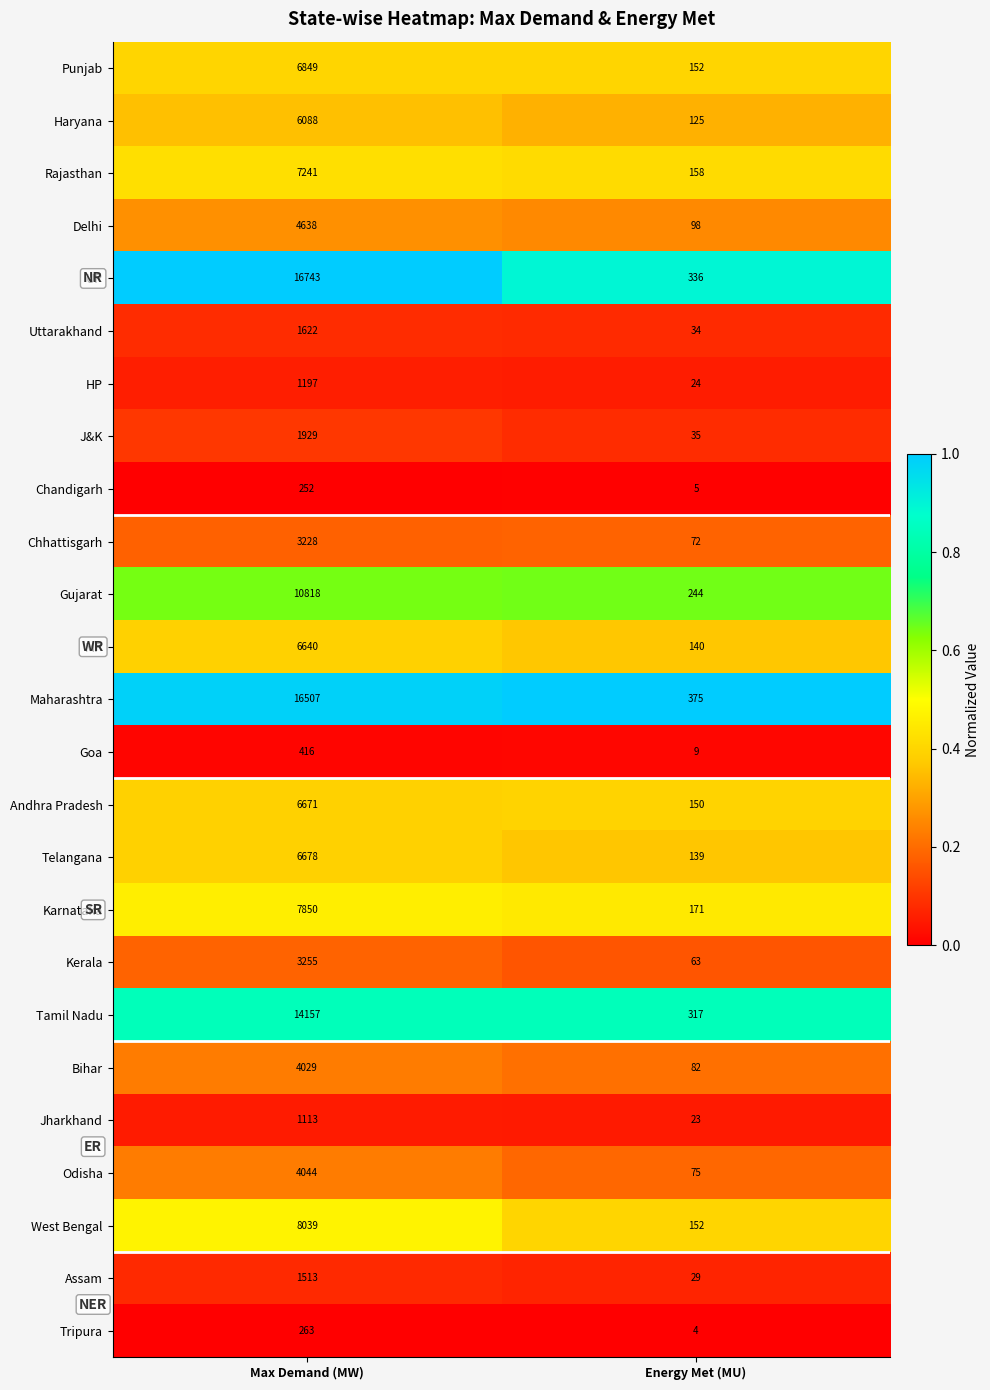

Which series changed the most between Max Demand (MW) and Energy Met (MU)?

UP